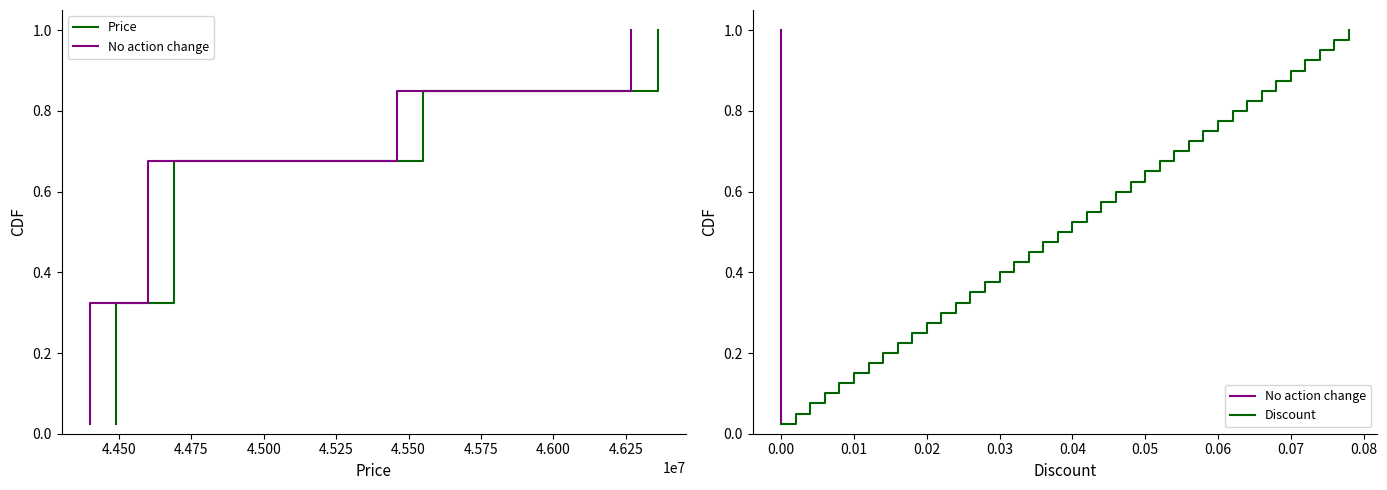

True or false: No action change has more than 2 points higher than both neighbors.

False